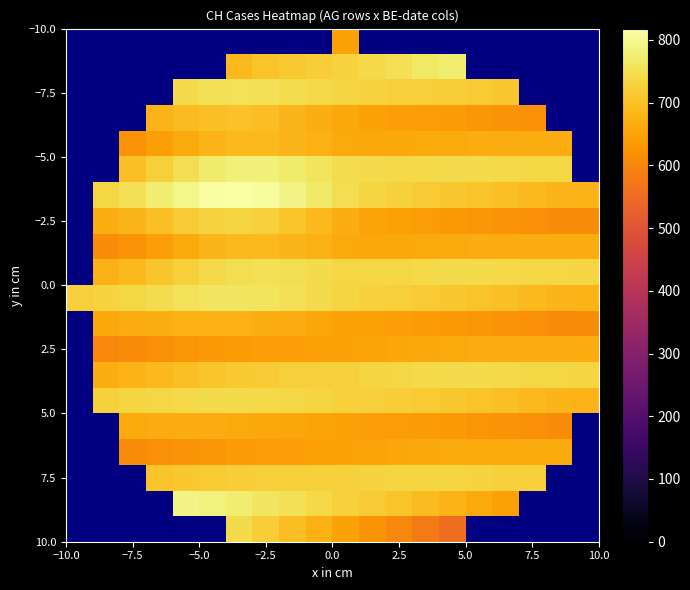

How many data points in 2.5 are above 645?

12